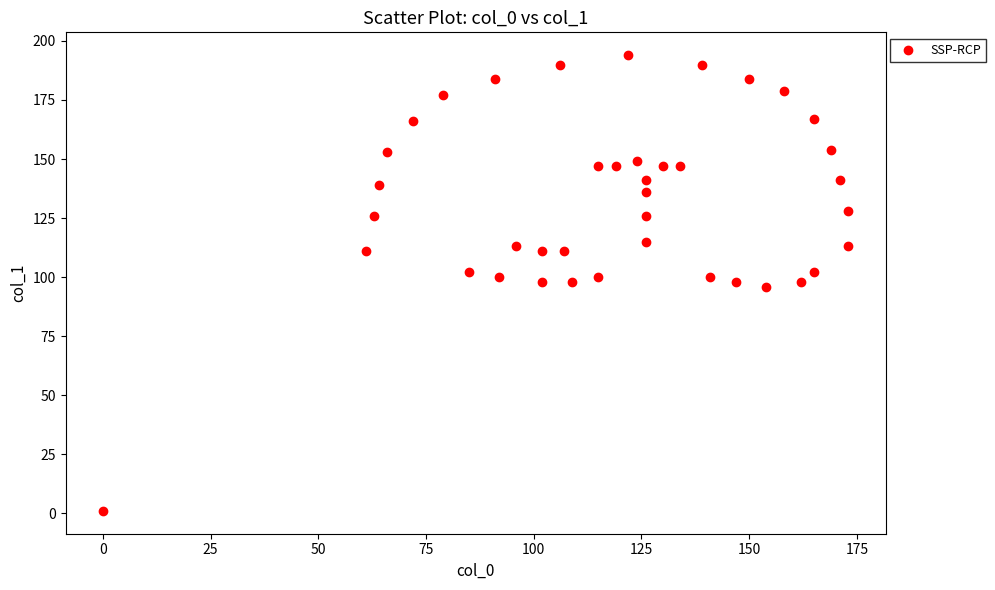

What is the range of X values (max minus min)?

173